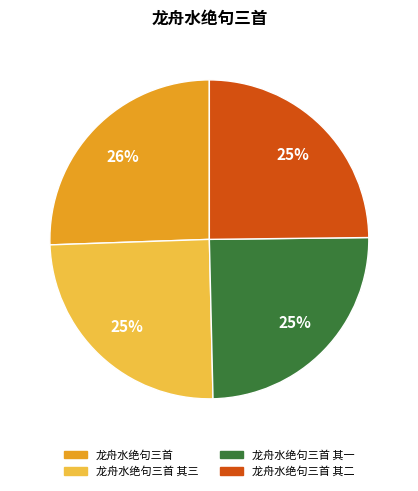

To the nearest percent, what is the average slice percentage?

25%